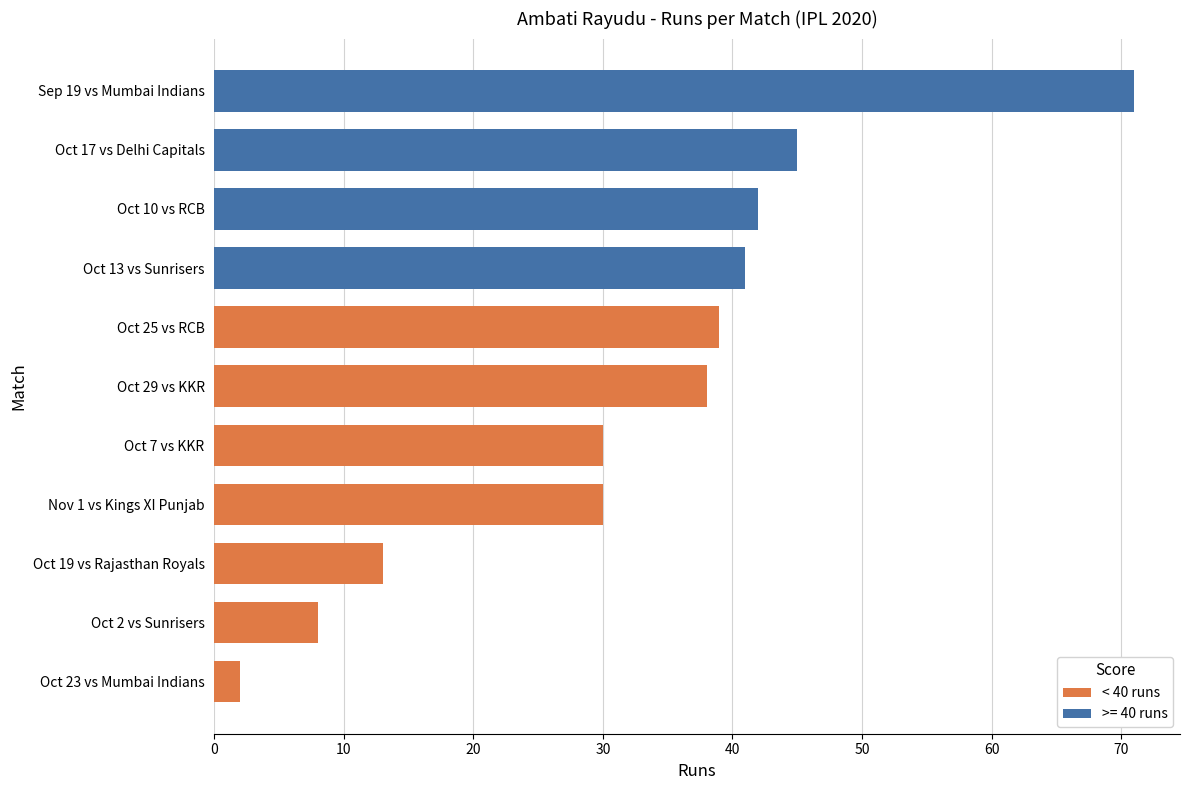

What is the difference between the maximum and minimum values in the < 40 runs series?

37